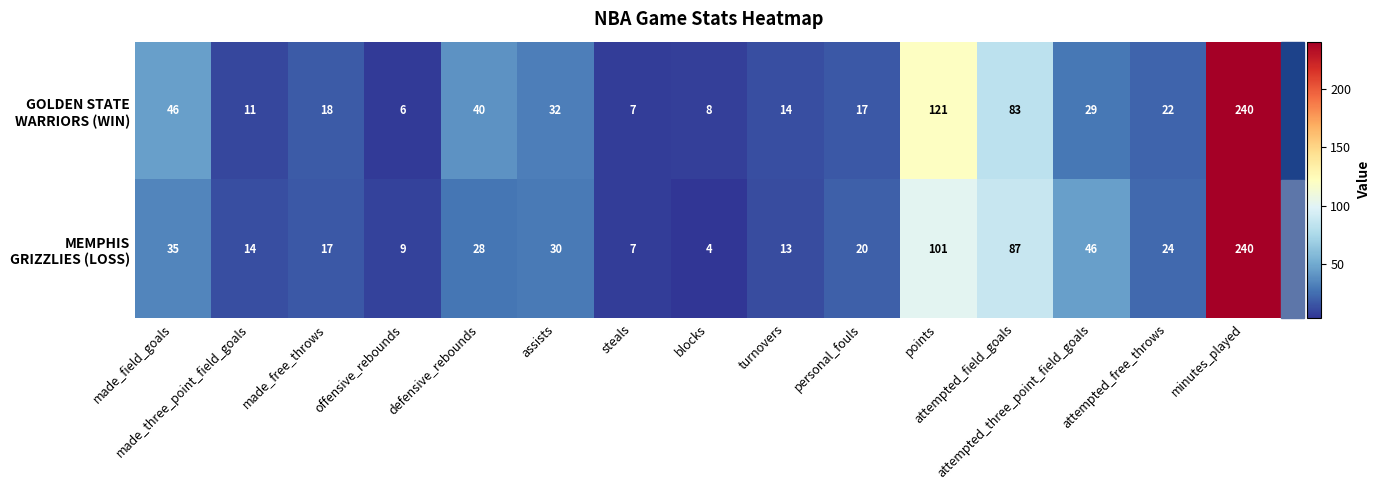

What is the minimum value shown in the chart?

4